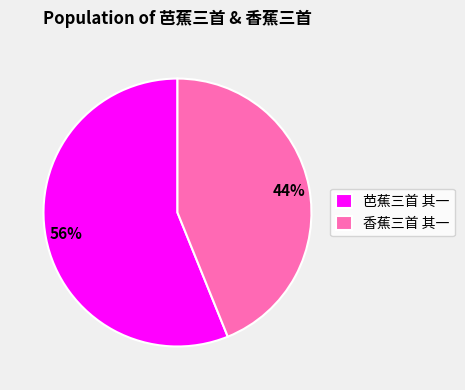

How many segments does this pie chart have?

2